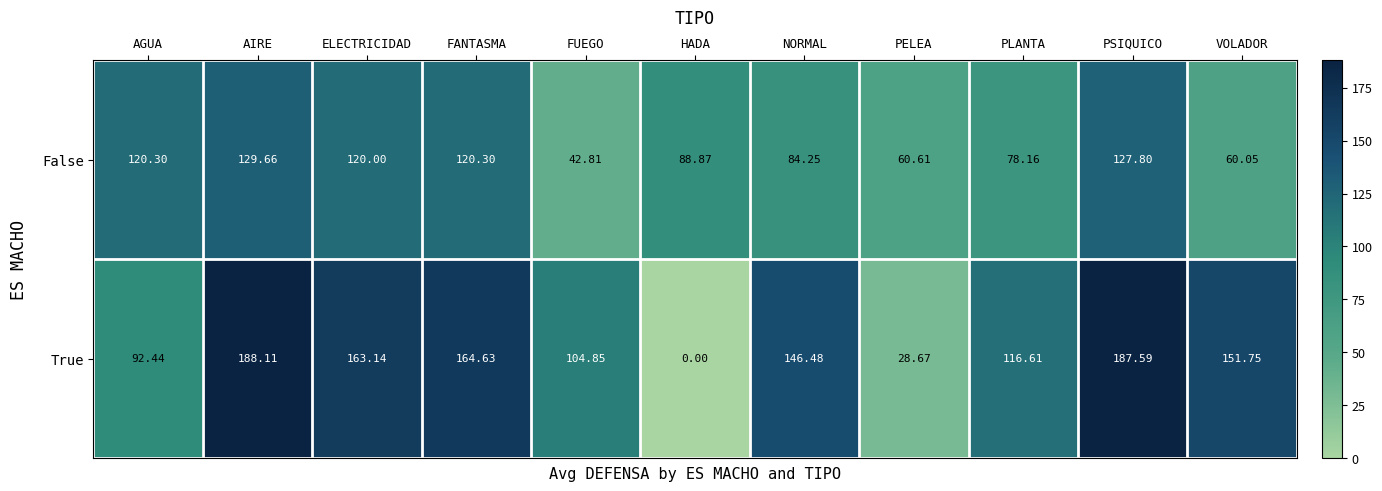

How many data points in False are above 88?

6